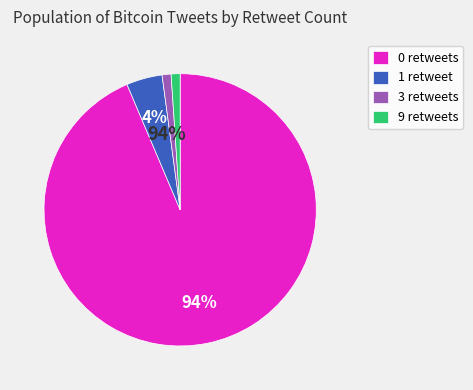

Is it true that 1 retweet is 18% of the pie?

False